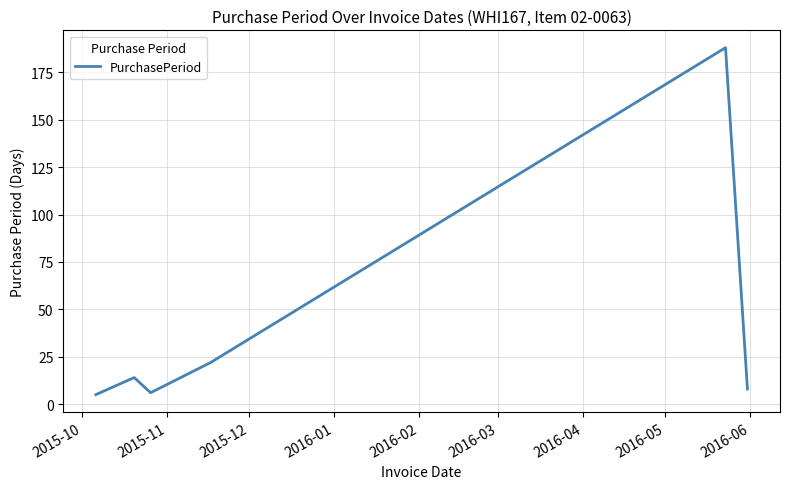

What is the maximum value shown in the chart?

188